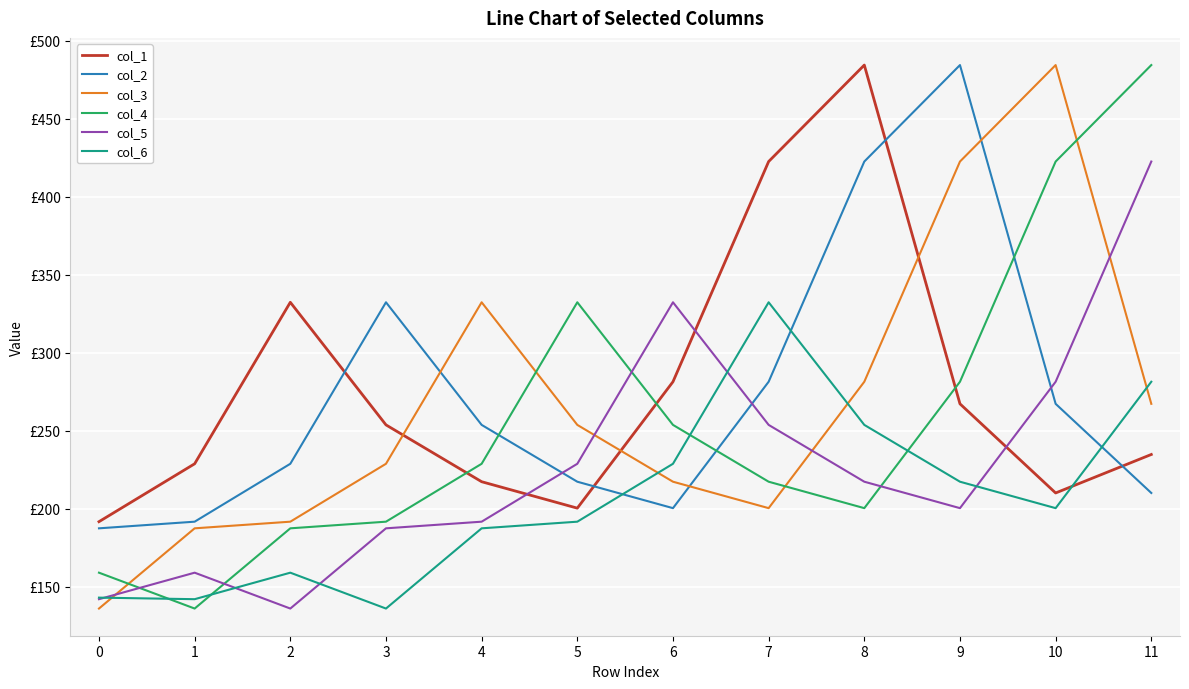

Reading left to right, list all the values displayed in this chart.

col_1: 0=191.7	1=228.8	2=332.4	3=253.8	4=217.3	5=200.4	6=281.4	7=422.6	8=484.5	9=267.3	10=210.1	11=234.8
col_2: 0=187.4	1=191.7	2=228.8	3=332.4	4=253.8	5=217.3	6=200.4	7=281.4	8=422.6	9=484.5	10=267.3	11=210.1
col_3: 0=136.0	1=187.4	2=191.7	3=228.8	4=332.4	5=253.8	6=217.3	7=200.4	8=281.4	9=422.6	10=484.5	11=267.3
col_4: 0=159.0	1=136.0	2=187.4	3=191.7	4=228.8	5=332.4	6=253.8	7=217.3	8=200.4	9=281.4	10=422.6	11=484.5
col_5: 0=142.0	1=159.0	2=136.0	3=187.4	4=191.7	5=228.8	6=332.4	7=253.8	8=217.3	9=200.4	10=281.4	11=422.6
col_6: 0=143.0	1=142.0	2=159.0	3=136.0	4=187.4	5=191.7	6=228.8	7=332.4	8=253.8	9=217.3	10=200.4	11=281.4